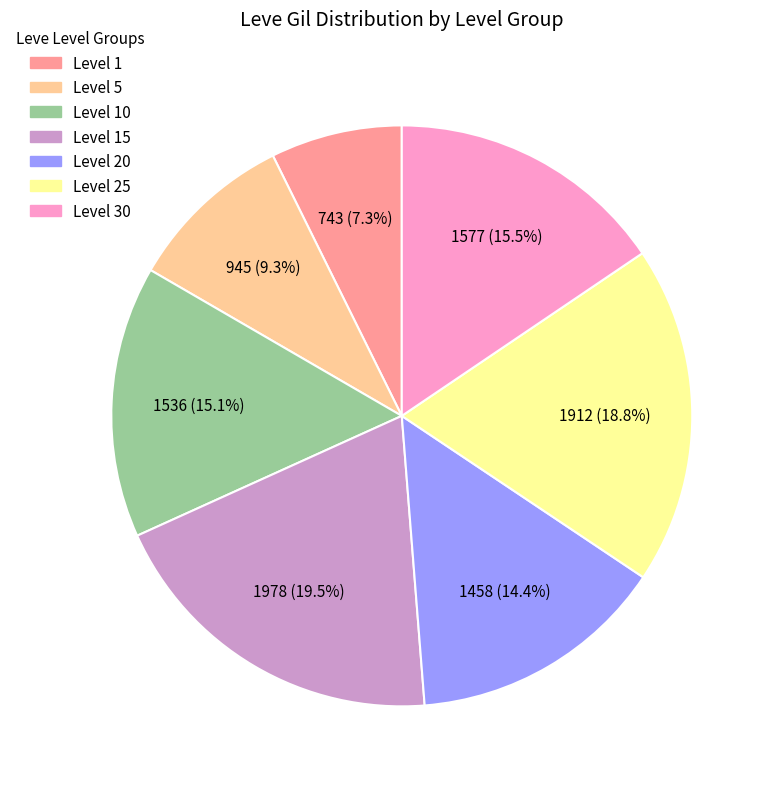

Is there a majority slice in this chart?

No